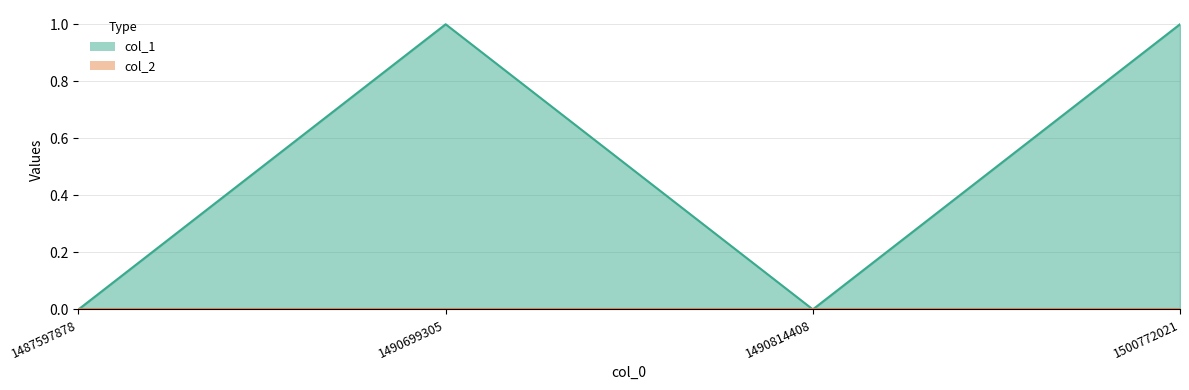

True or false: there are more than 0 points higher than both neighbors.

True